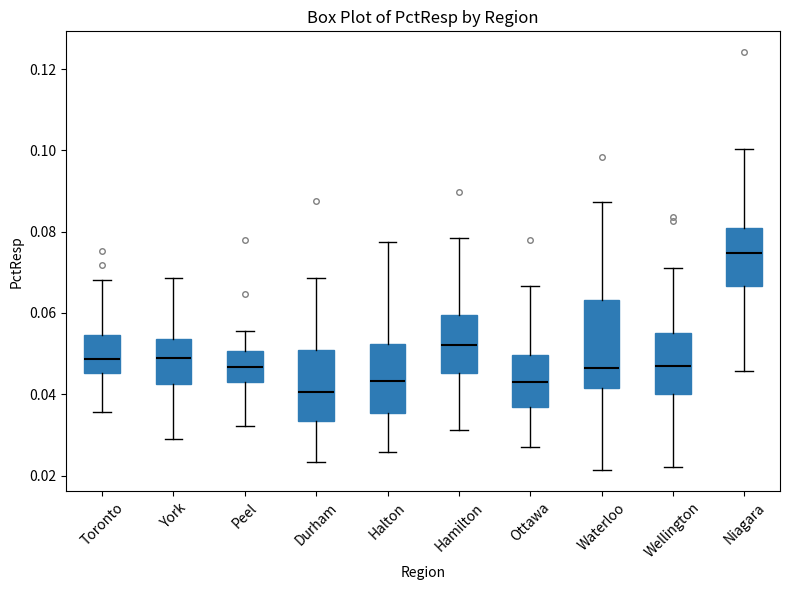

Which box's median line is the highest?

Niagara